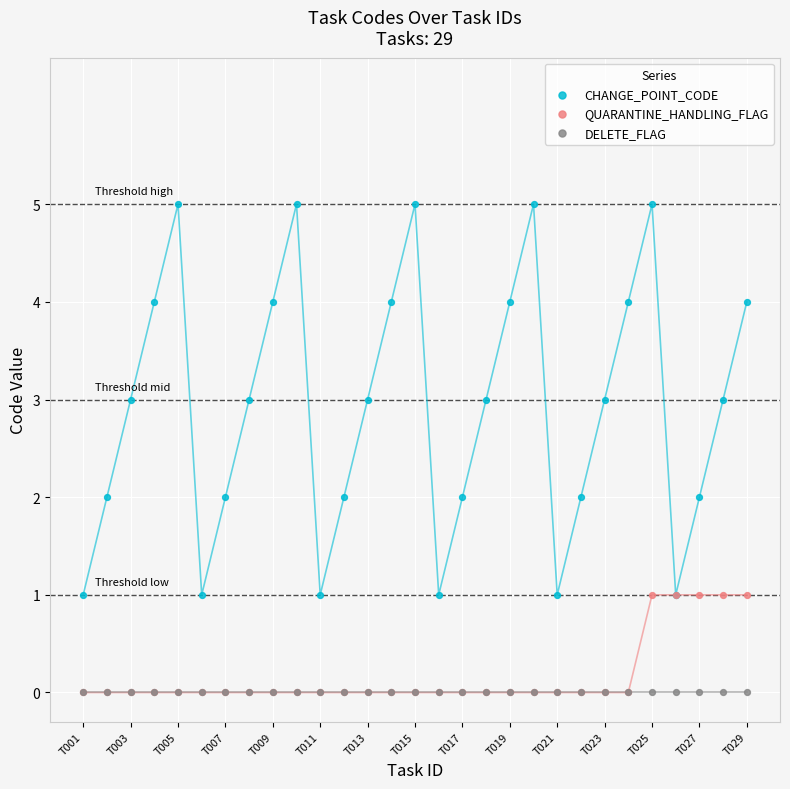

Which series has the largest Y range (max minus min)?

CHANGE_POINT_CODE